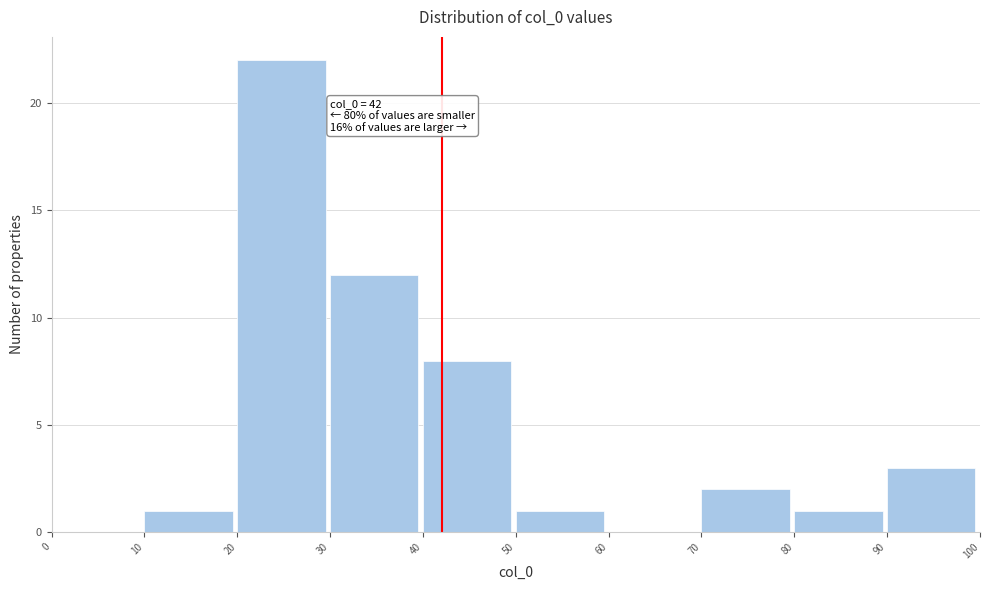

Which range on the x-axis has the tallest bar?

20 to 30